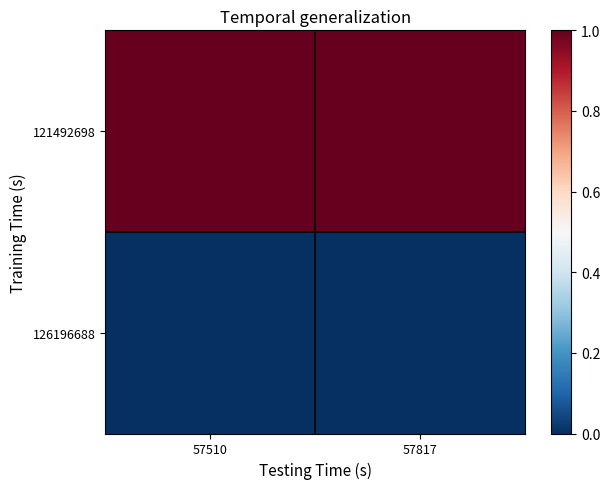

Reading left to right, transcribe all the data shown in this chart.

121492698: 57510=612458	57817=612364
126196688: 57510=57510	57817=57817